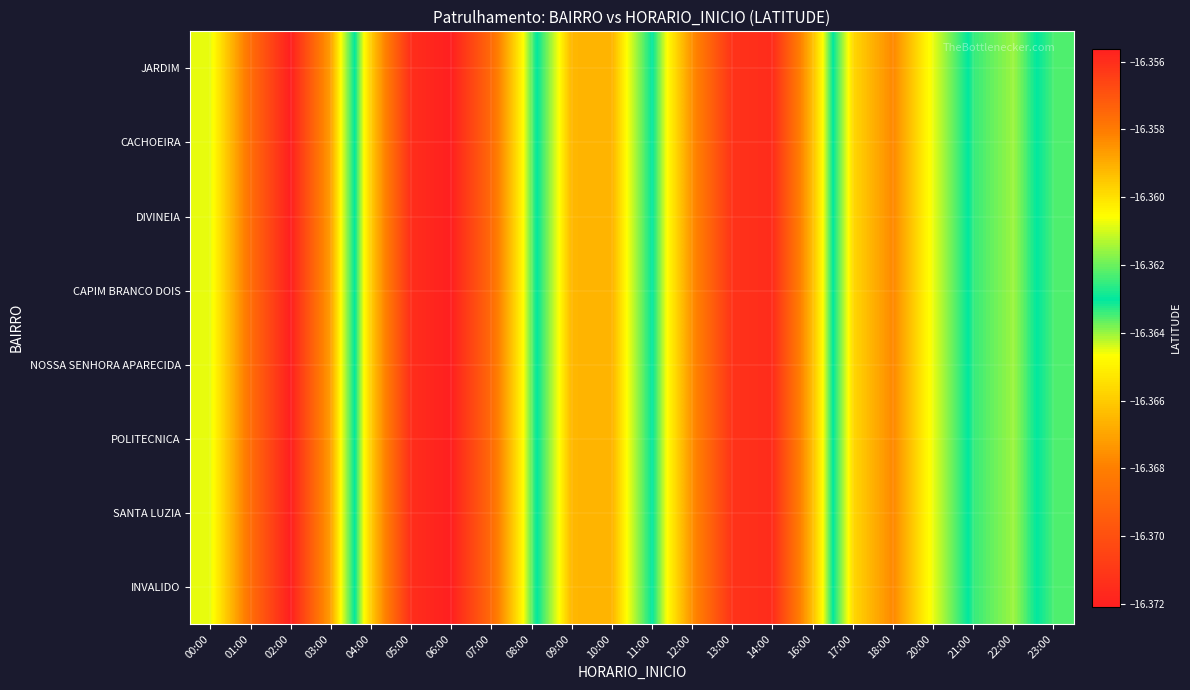

At 11:00, list the series in order from smallest to largest.

JARDIM, CACHOEIRA, DIVINEIA, CAPIM BRANCO DOIS, NOSSA SENHORA APARECIDA, POLITECNICA, SANTA LUZIA, INVALIDO